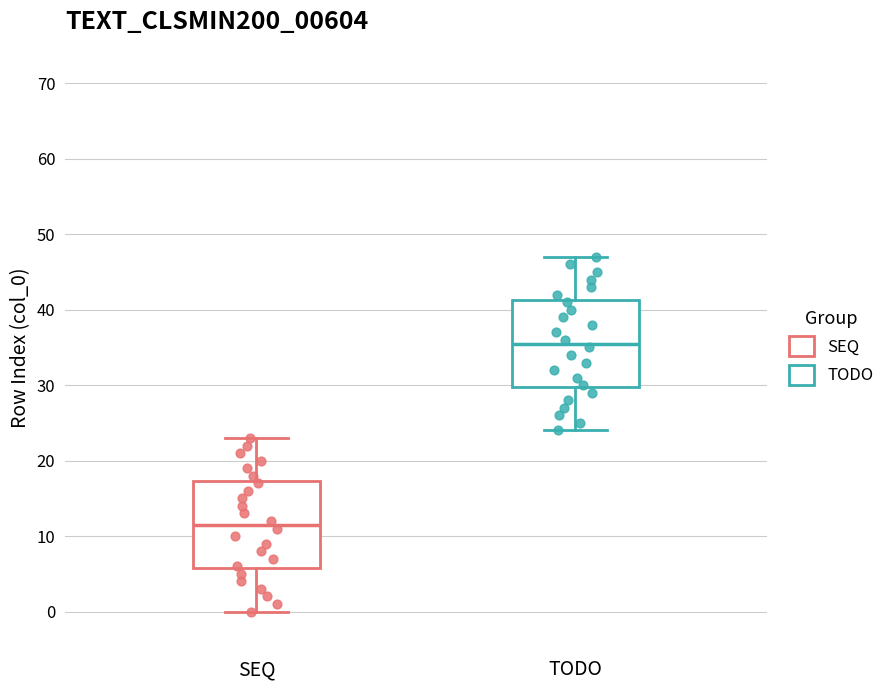

Reading left to right, read every box against the y-axis: the position of its median line, the range the box covers, and the ends of its whiskers. The values are not printed on the chart, so give them approximately, as read against the axis.

SEQ: median 12, box 6 to 17, whiskers 0 to 23
TODO: median 36, box 30 to 41, whiskers 24 to 47